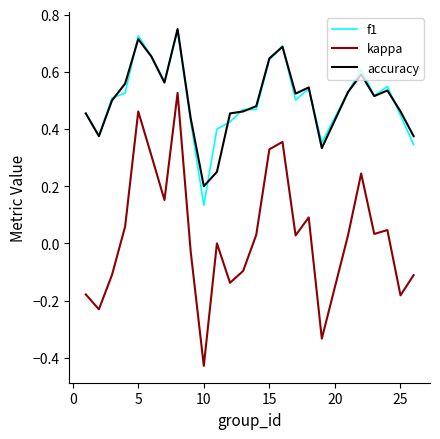

True or false: accuracy and kappa cross at least once.

False